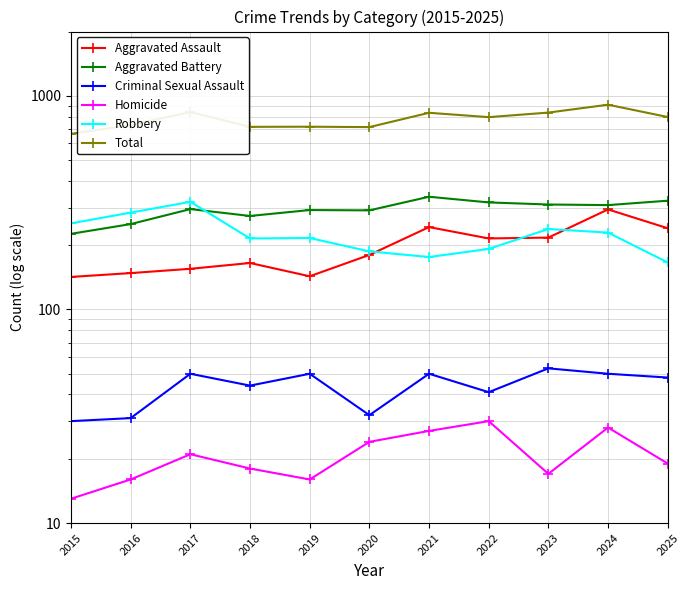

Reading left to right, extract all data points from this chart.

Aggravated Assault: 2015=142	2016=148	2017=155	2018=165	2019=143	2020=180	2021=243	2022=215	2023=217	2024=294	2025=240
Aggravated Battery: 2015=226	2016=251	2017=295	2018=274	2019=292	2020=291	2021=337	2022=317	2023=310	2024=308	2025=323
Criminal Sexual Assault: 2015=30	2016=31	2017=50	2018=44	2019=50	2020=32	2021=50	2022=41	2023=53	2024=50	2025=48
Homicide: 2015=13	2016=16	2017=21	2018=18	2019=16	2020=24	2021=27	2022=30	2023=17	2024=28	2025=19
Robbery: 2015=253	2016=284	2017=319	2018=215	2019=216	2020=187	2021=176	2022=192	2023=238	2024=229	2025=166
Total: 2015=664	2016=730	2017=840	2018=716	2019=717	2020=714	2021=833	2022=795	2023=835	2024=909	2025=796